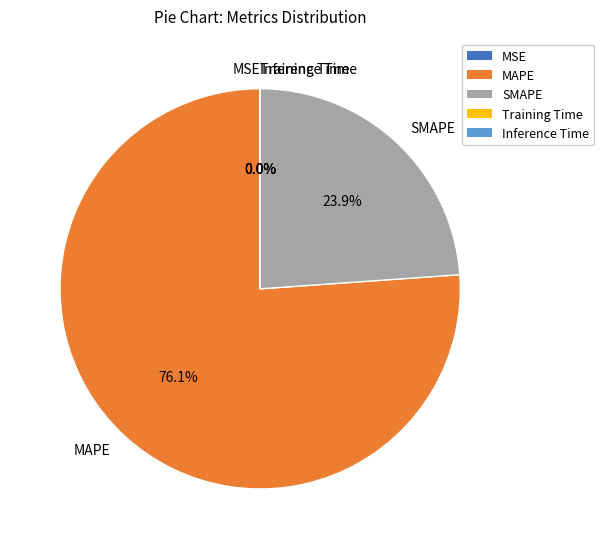

Is MAPE the majority of the pie?

Yes